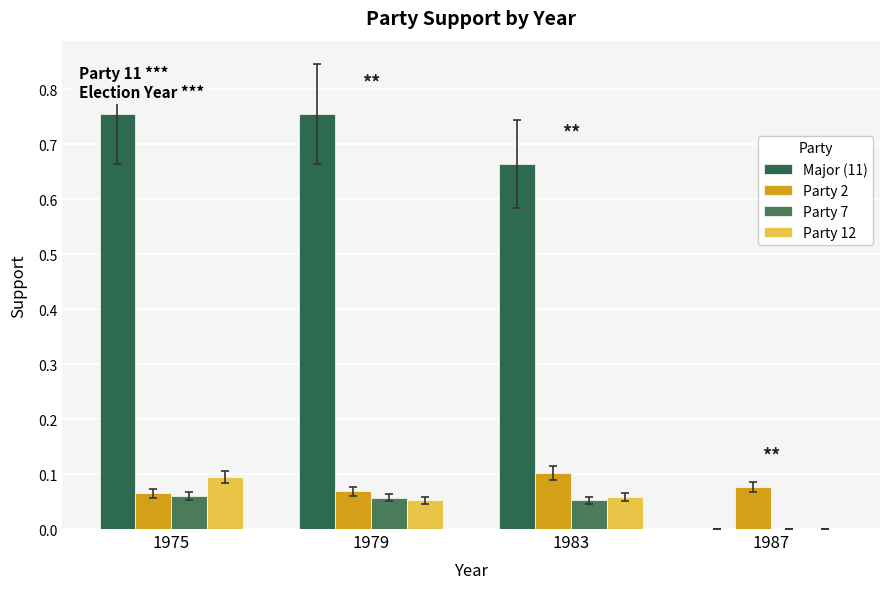

The value of Party 2 at 1987 is 0.1. True or false?

True